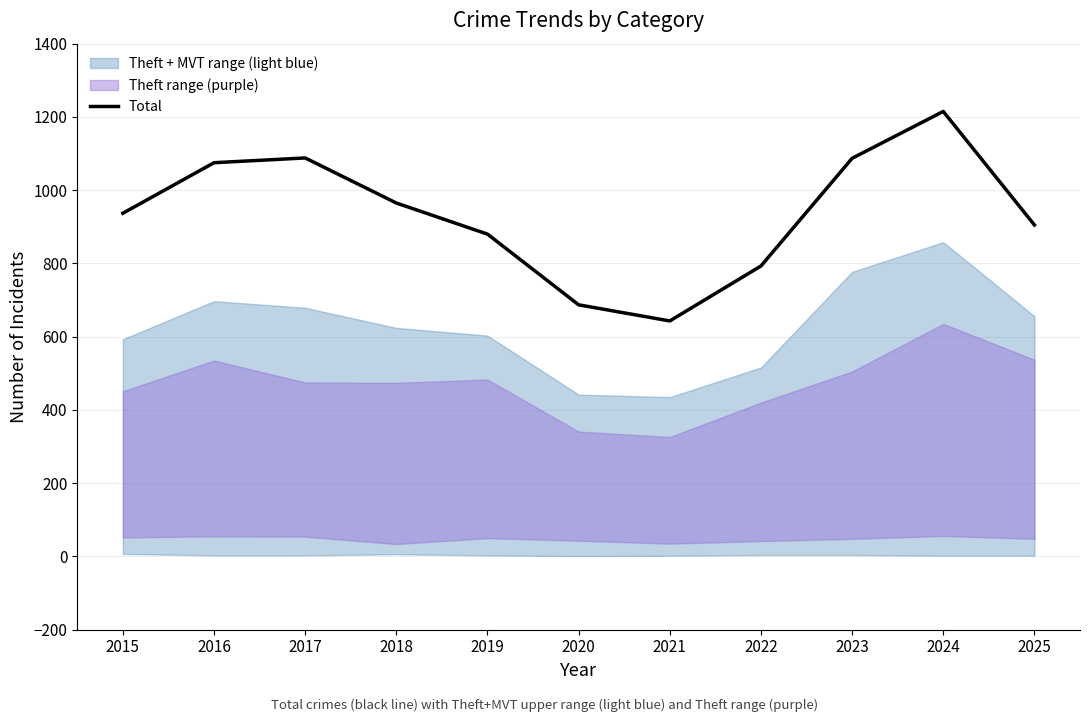

What is the difference between the values at 2017 and 2018?

123